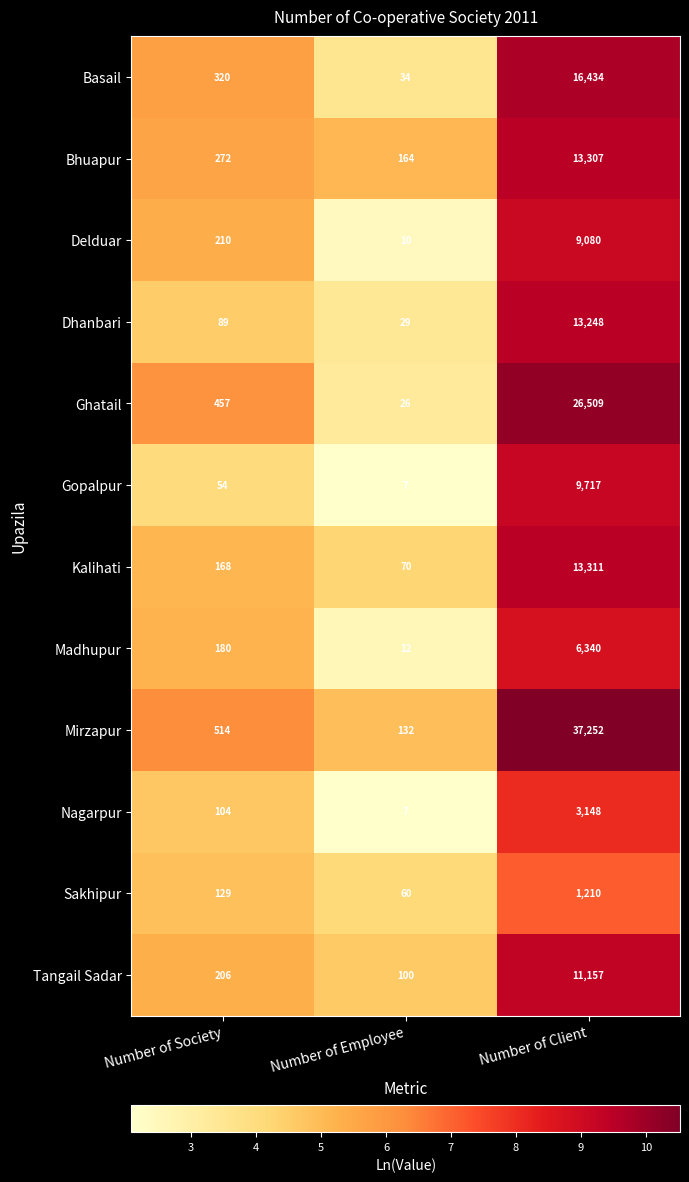

Rank the categories by Nagarpur value from highest to lowest.

Number of Client, Number of Society, Number of Employee